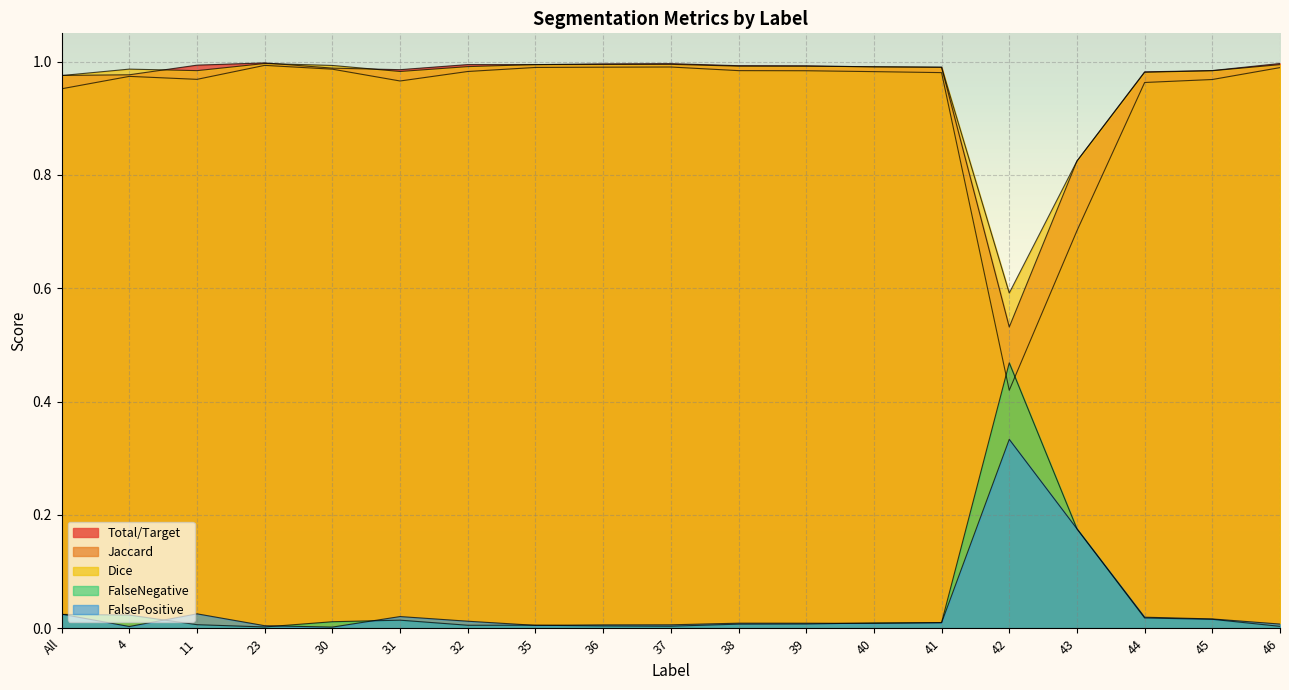

True or false: FalsePositive and Dice intersect in this chart.

False